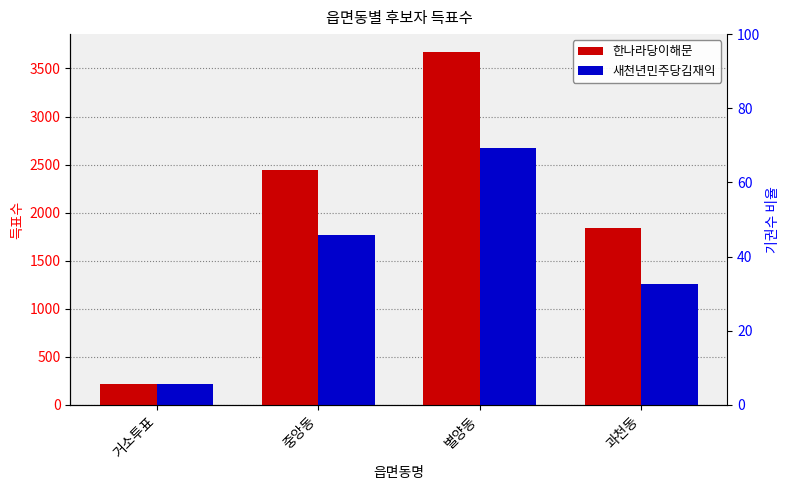

Which series has the largest total across all categories?

한나라당이해문